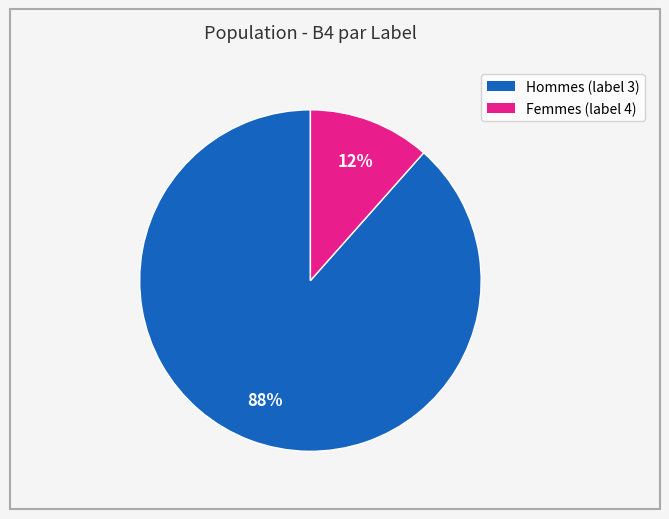

Is there any slice that represents more than half of the pie?

Yes